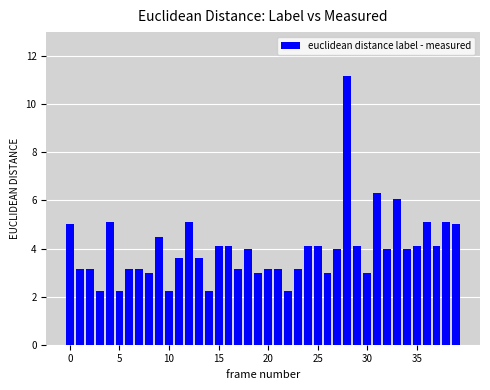

What is the greatest value displayed?

11.2